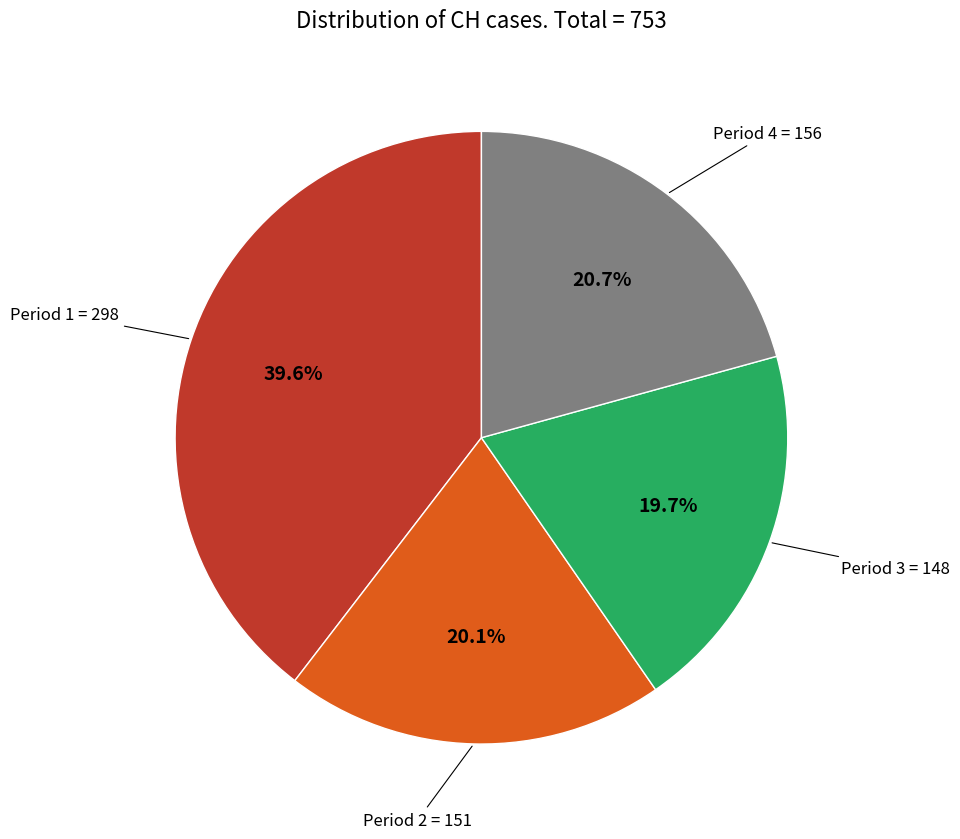

Does any single category account for the majority?

No